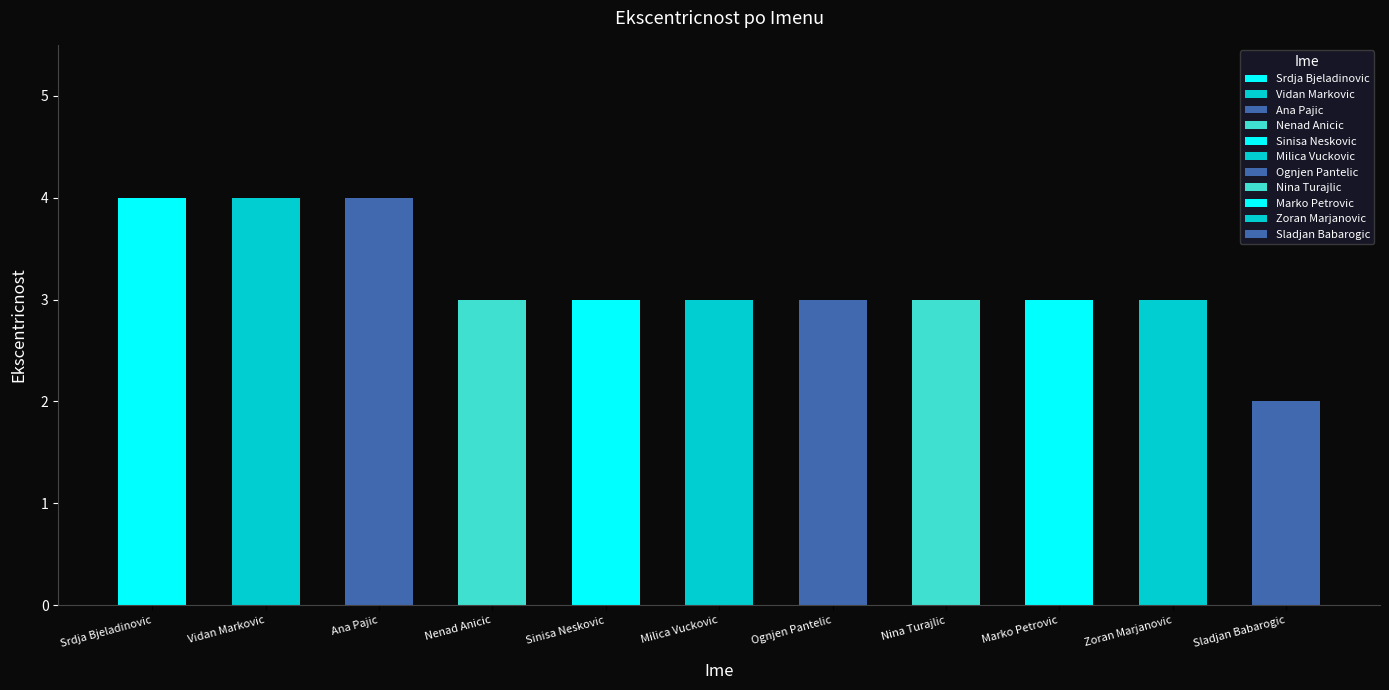

How many bars are there in total?

11